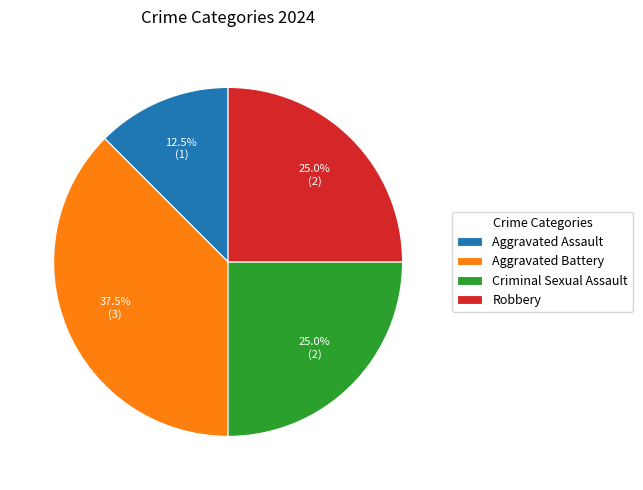

Is there any slice that represents more than half of the pie?

No